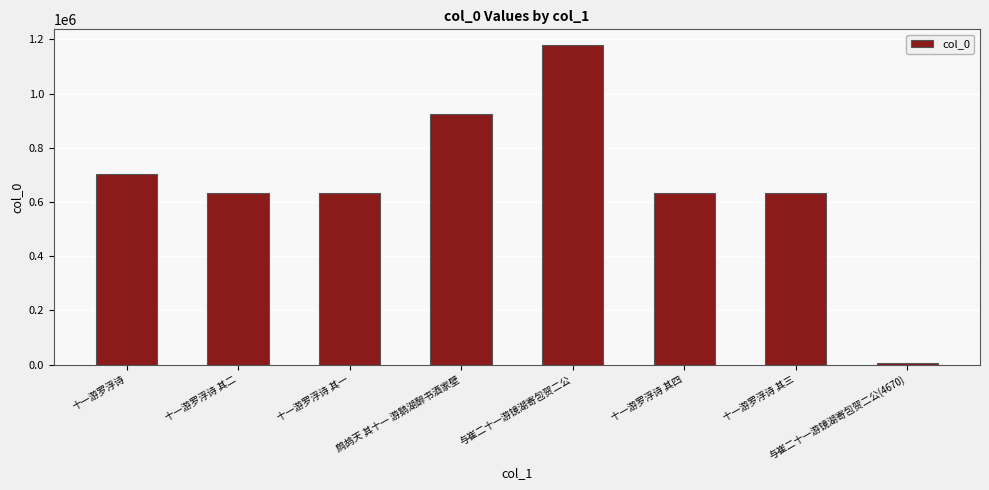

What is the smallest value displayed?

4670